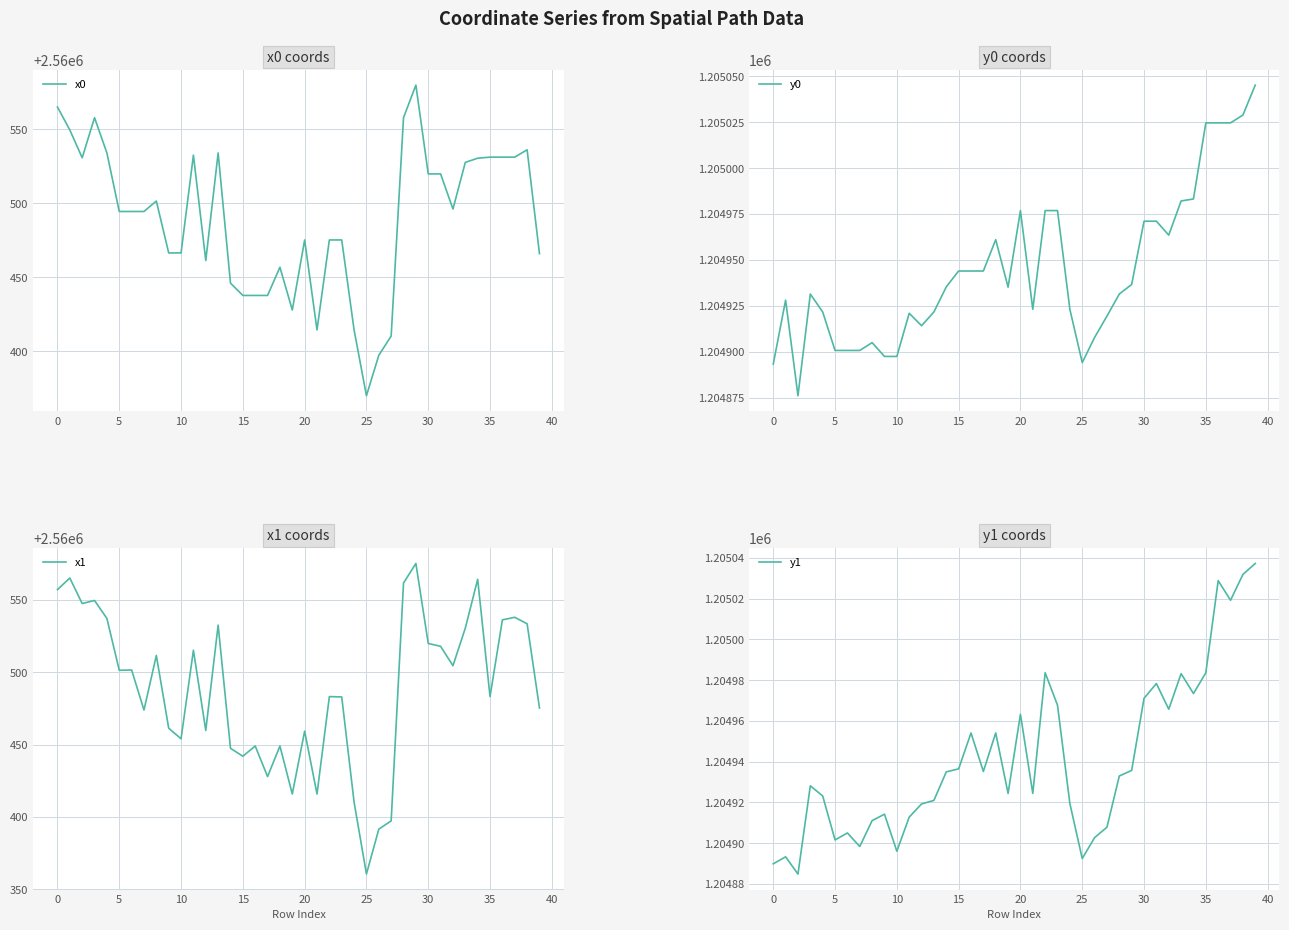

How many values in the x0 series exceed 2560494?

22